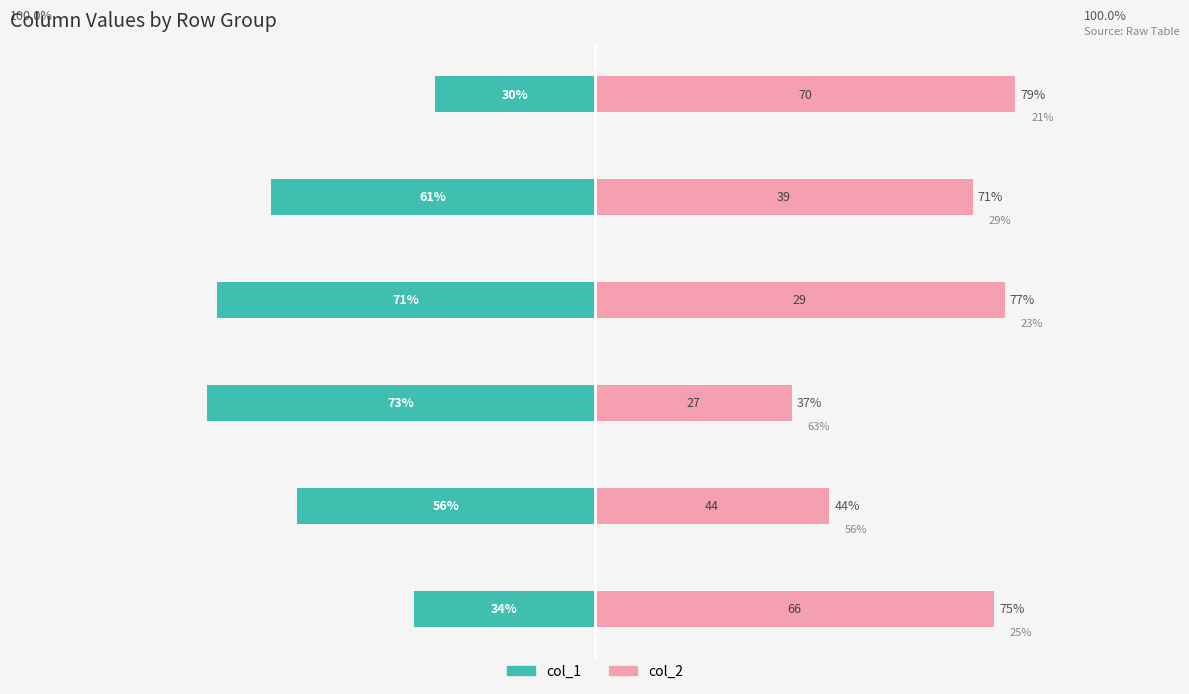

What is the sum of all col_1 values?

-325